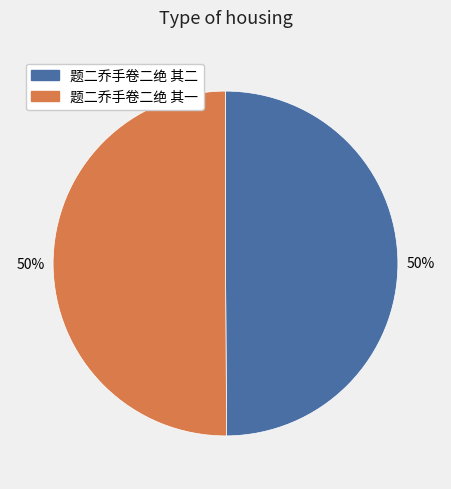

How many slices are in this pie chart?

2